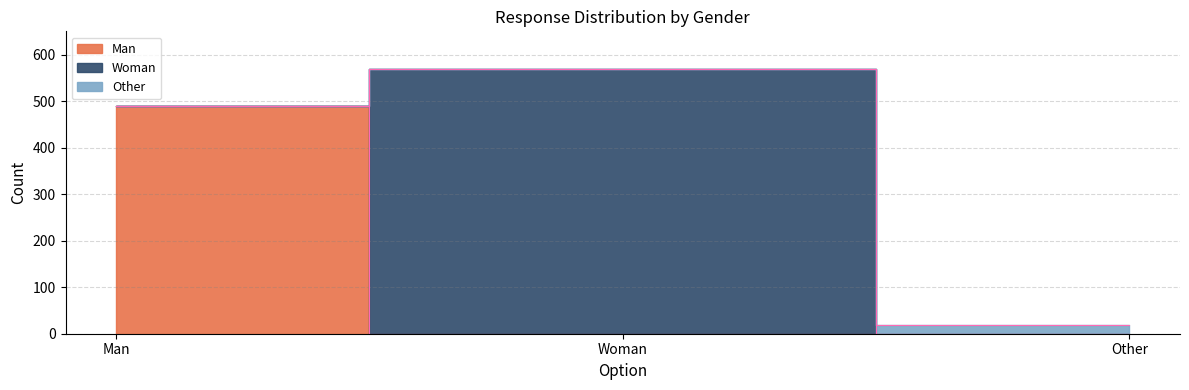

At how many categories does at least one series exceed 86?

2